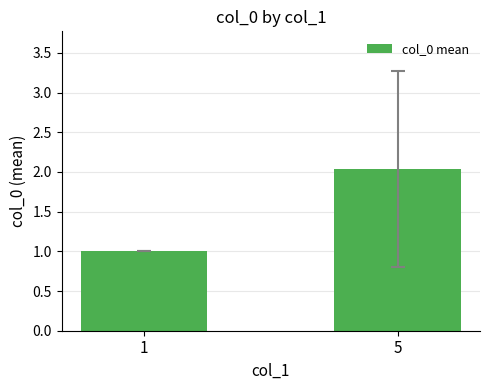

Where does the data first go above 2?

5